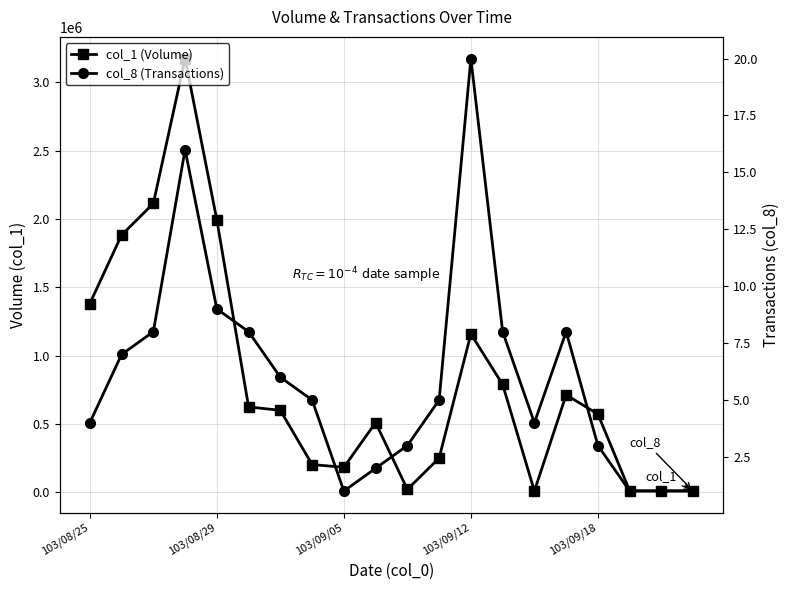

In col_8 (Transactions), how many points are lower than both neighbors (excluding endpoints)?

2